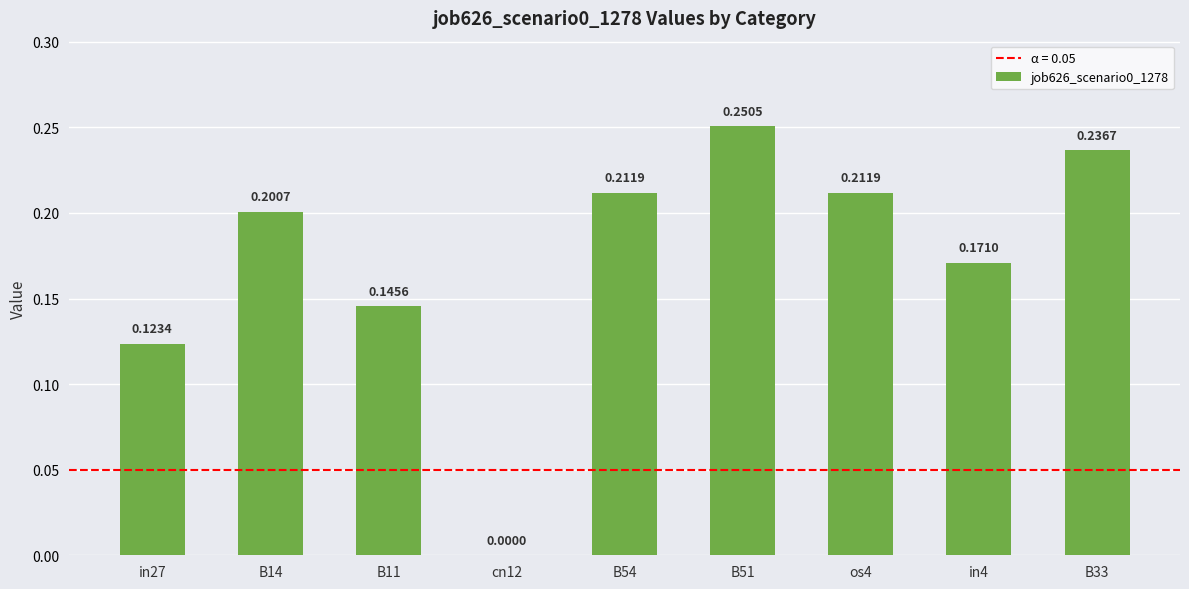

Which has a higher value, in4 or os4?

os4